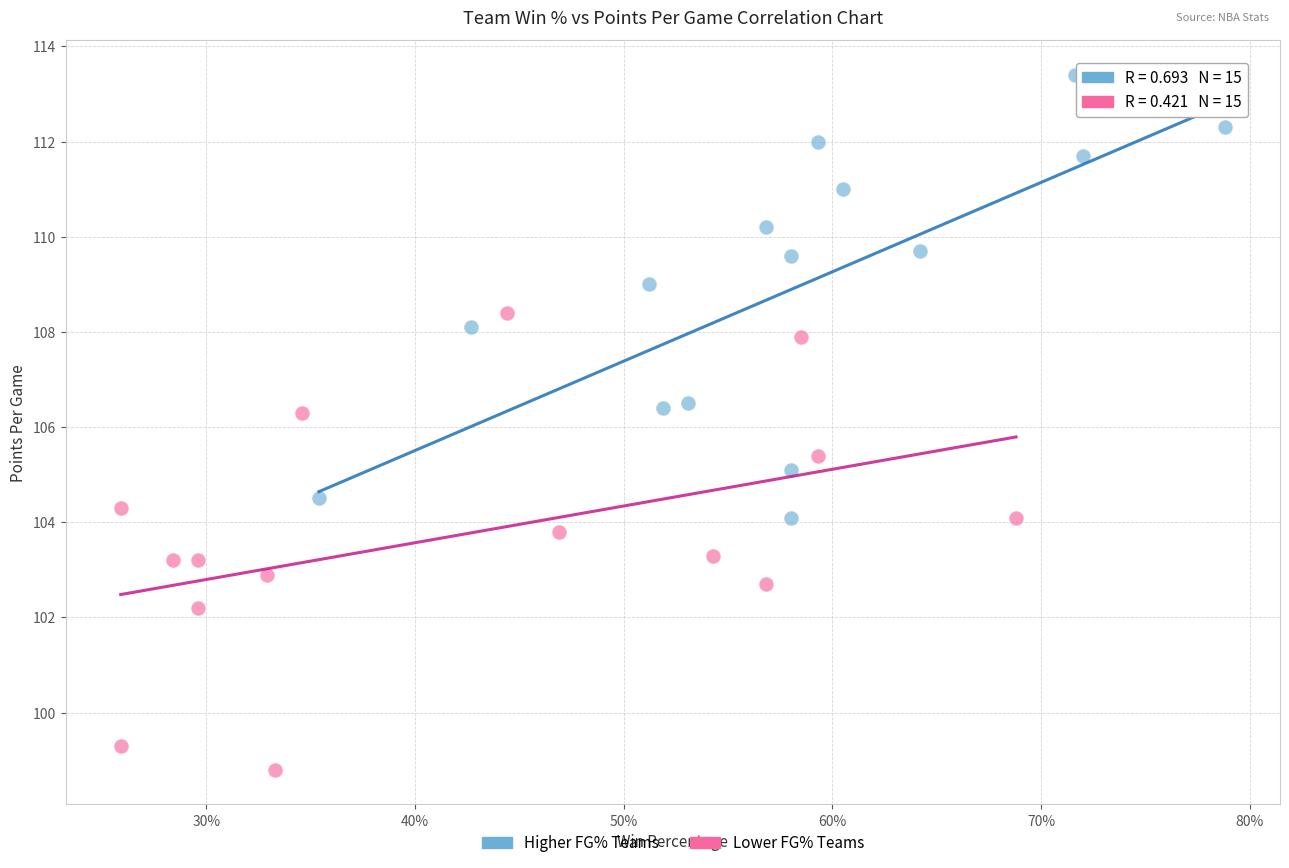

Which series contains the lowest Y value?

Lower FG% Teams